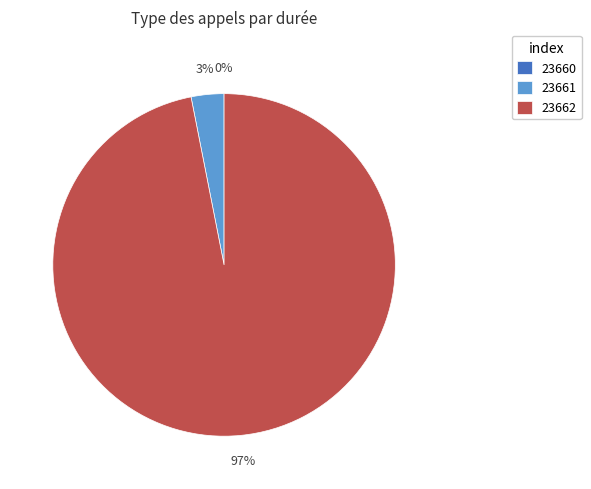

Between 23662 and 23660, which is larger?

23662